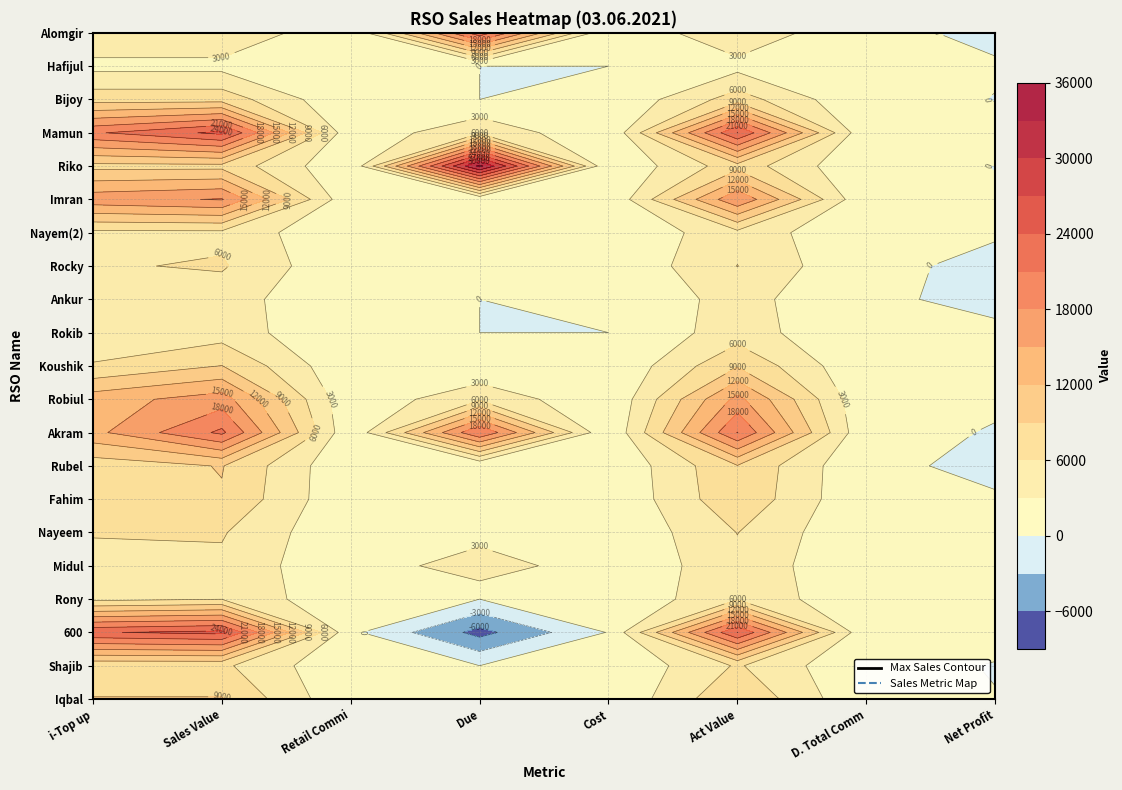

Which series changed the most between i-Top up and Sales Value?

Akram